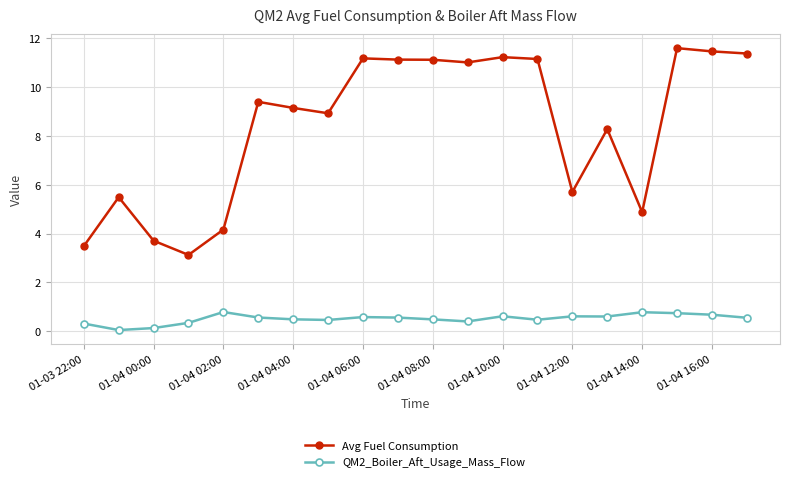

Which series has the largest total across all categories?

Avg Fuel Consumption